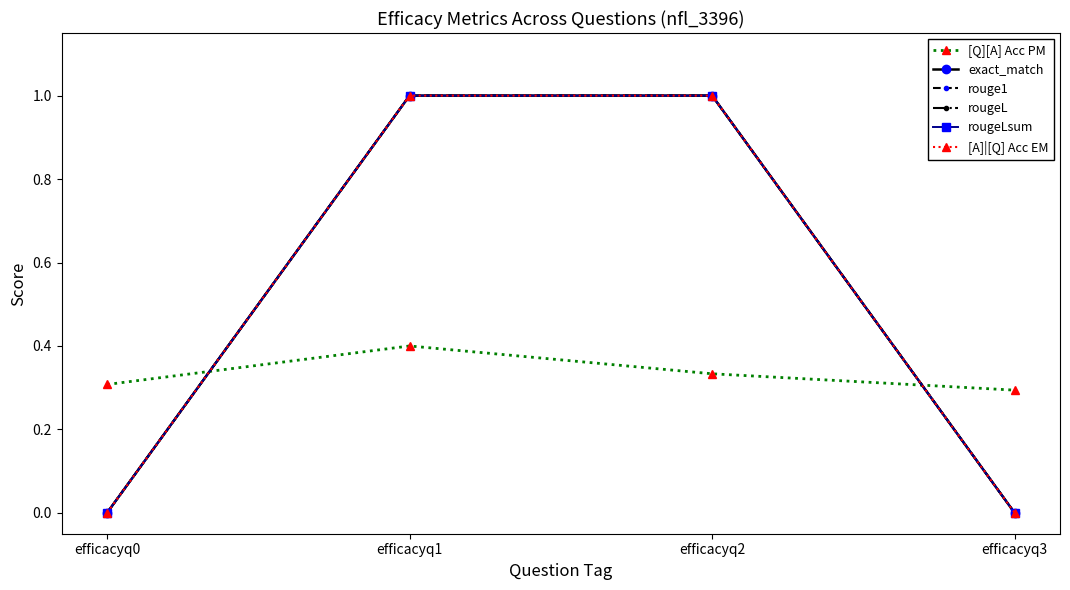

Where is the first local maximum for [Q][A] Acc PM?

efficacyq1